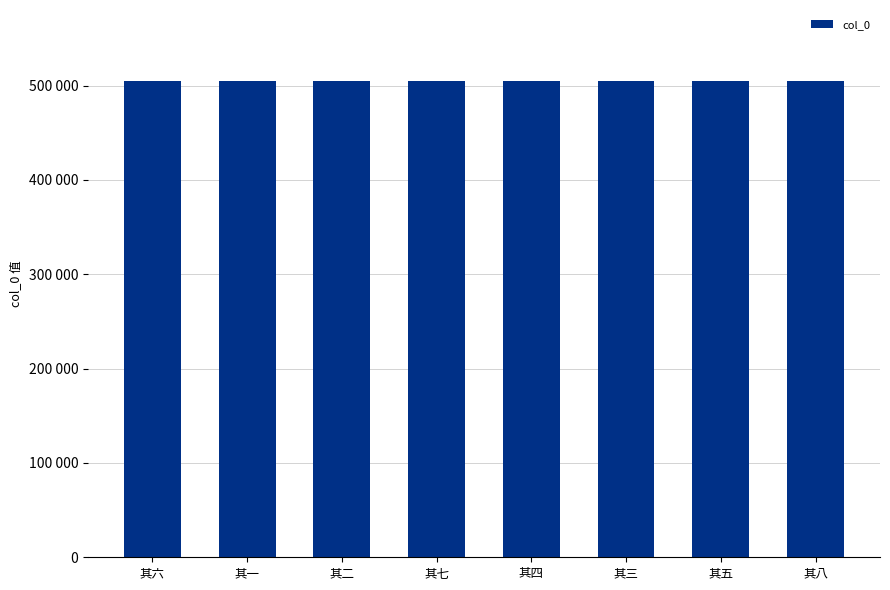

Which category has the highest value across all series?

其八